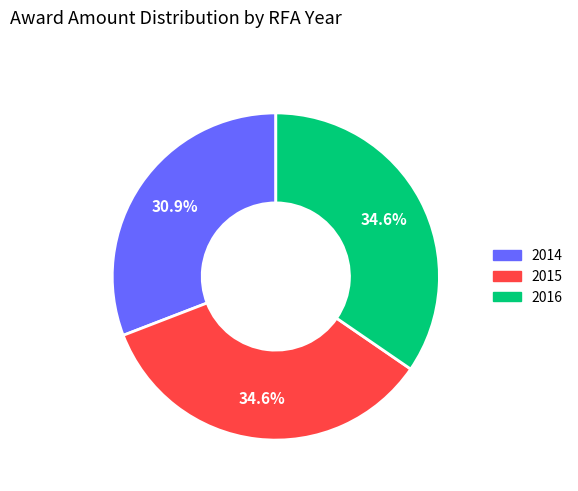

Count the number of slices in the pie.

3